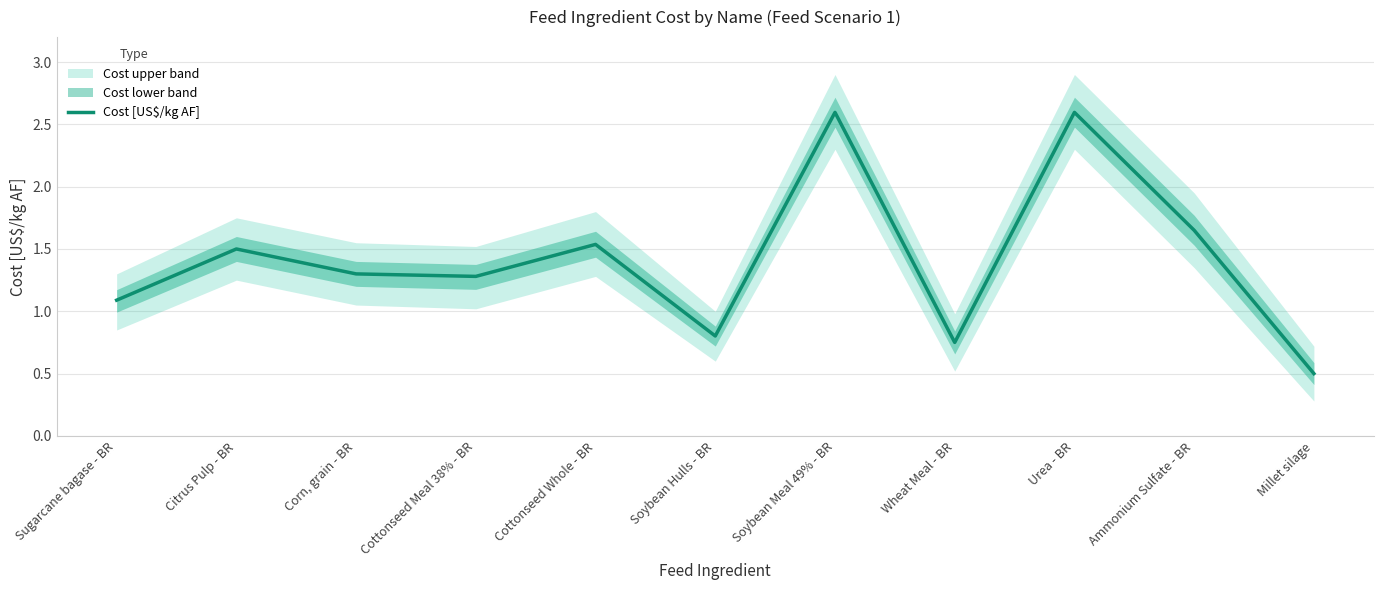

Where does the data first go above 1?

Sugarcane bagase - BR